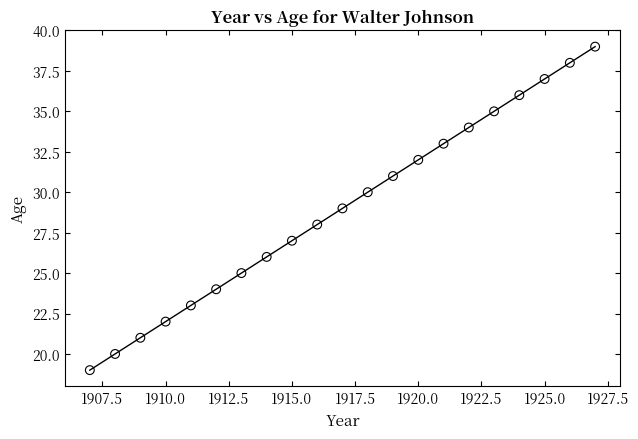

What is the range of Y values (max minus min)?

20